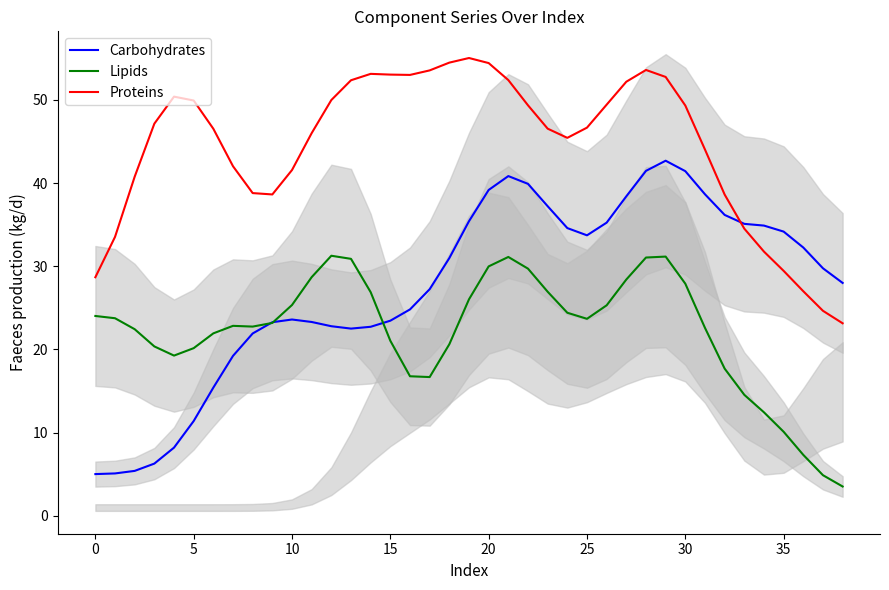

Reading left to right, extract all data points from this chart.

Carbohydrates: 5.0	5.1	5.4	6.3	8.2	11.4	15.4	19.2	21.9	23.3	23.6	23.3	22.8	22.5	22.7	23.5	24.8	27.2	31.0	35.4	39.2	40.8	39.9	37.2	34.6	33.7	35.2	38.4	41.5	42.7	41.4	38.7	36.2	35.1	34.9	34.2	32.3	29.8	28.0
Lipids: 24.0	23.8	22.4	20.4	19.3	20.2	21.9	22.8	22.8	23.2	25.3	28.7	31.3	30.9	26.9	21.0	16.8	16.7	20.6	26.0	30.0	31.1	29.7	26.9	24.4	23.7	25.3	28.4	31.1	31.2	27.9	22.6	17.7	14.6	12.4	10.1	7.3	4.9	3.5
Proteins: 28.7	33.5	40.8	47.1	50.4	49.9	46.5	42.0	38.8	38.6	41.6	46.0	50.0	52.4	53.1	53.0	53.0	53.5	54.5	55.0	54.4	52.4	49.4	46.5	45.4	46.7	49.4	52.2	53.6	52.8	49.3	44.0	38.6	34.5	31.8	29.5	27.0	24.6	23.1